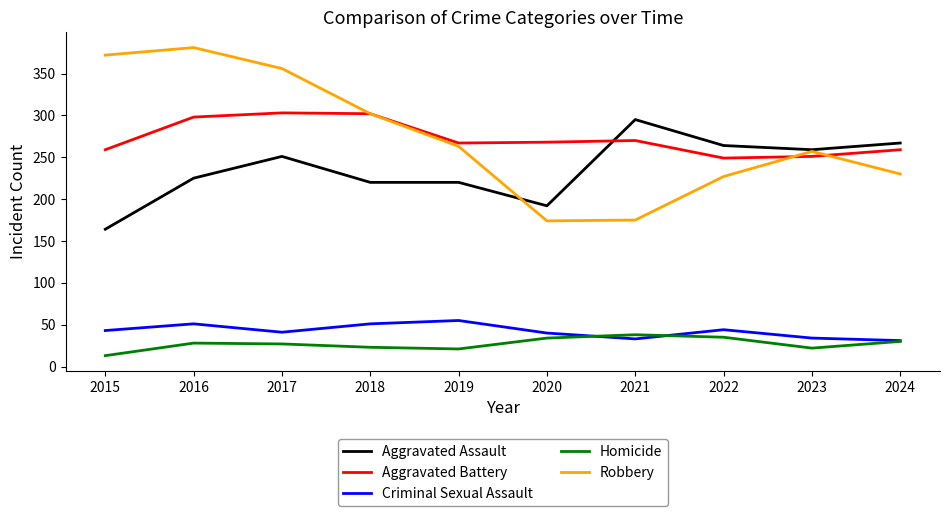

True or false: Aggravated Assault has more than 0 points higher than both neighbors.

True